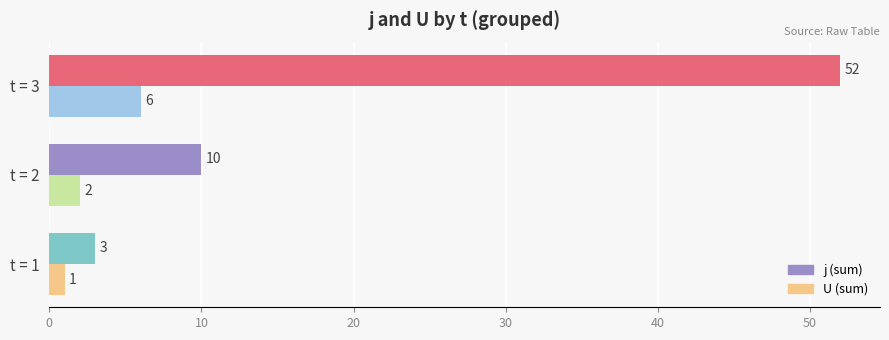

What is the smallest value displayed?

1